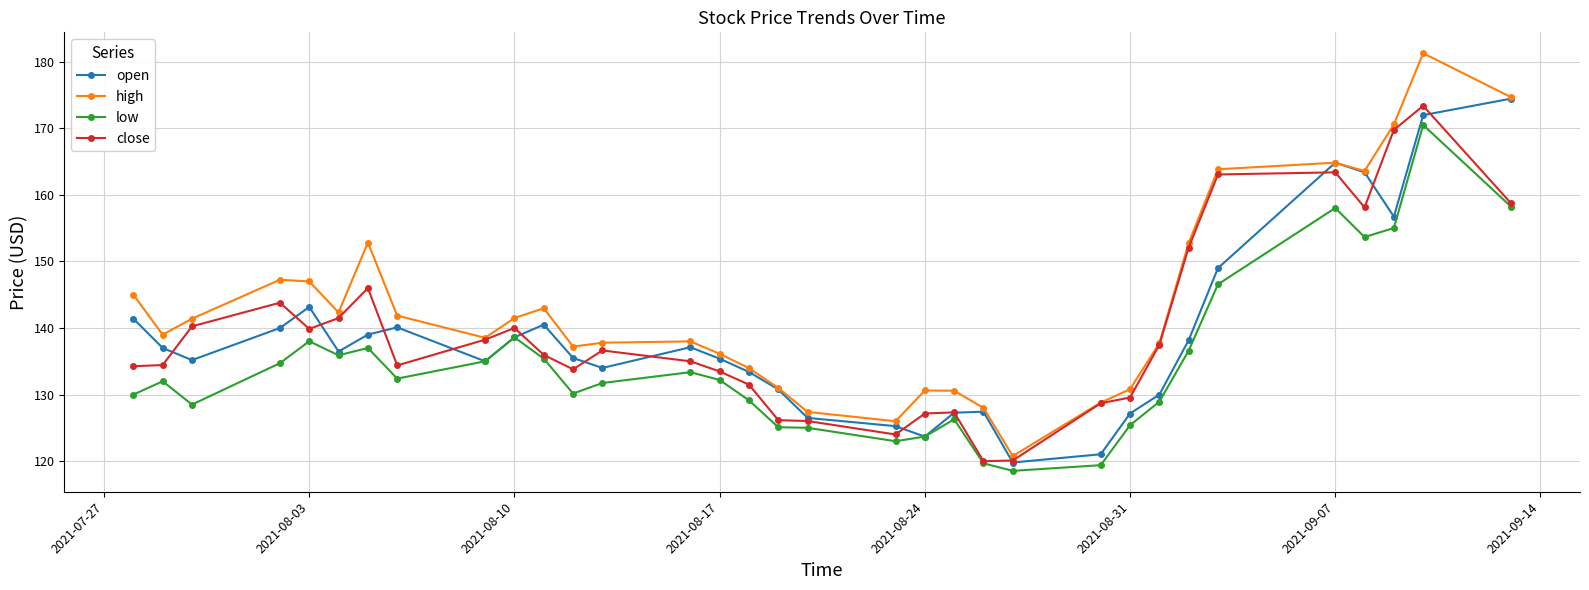

What is the value of the close point at the 11th from the left?

136.0